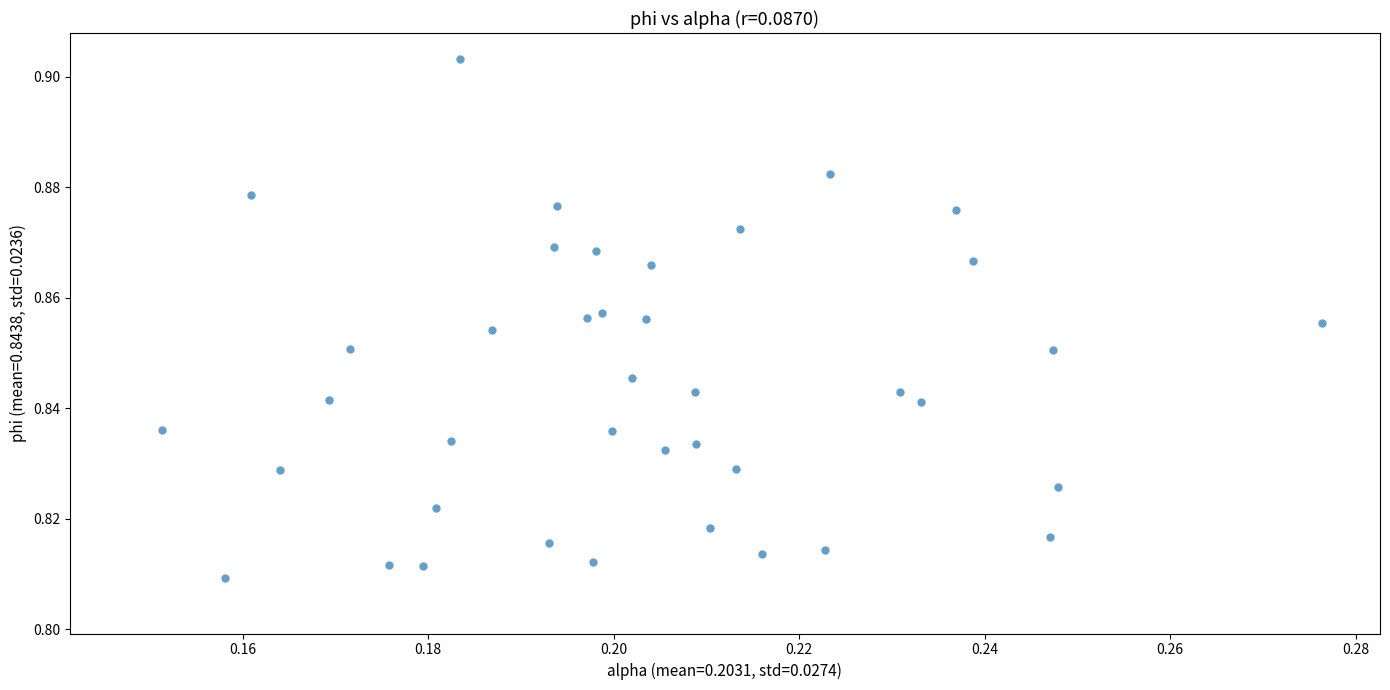

Count the number of points in this scatter plot.

40